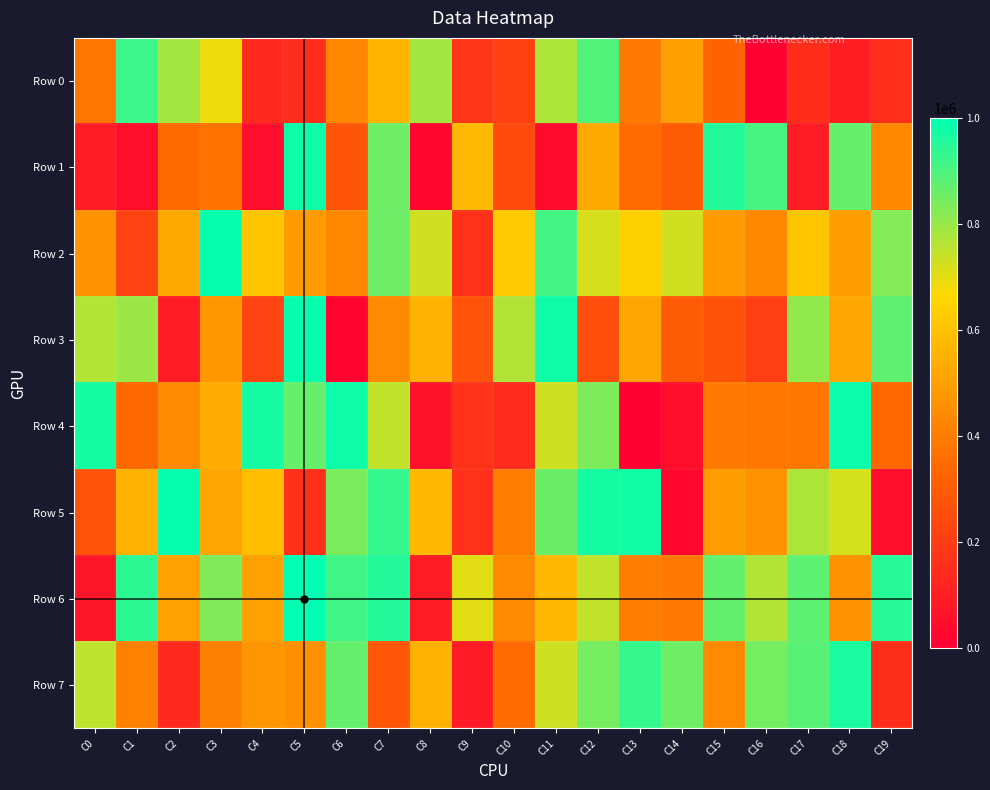

Between C11 and C15, which is larger?

C11